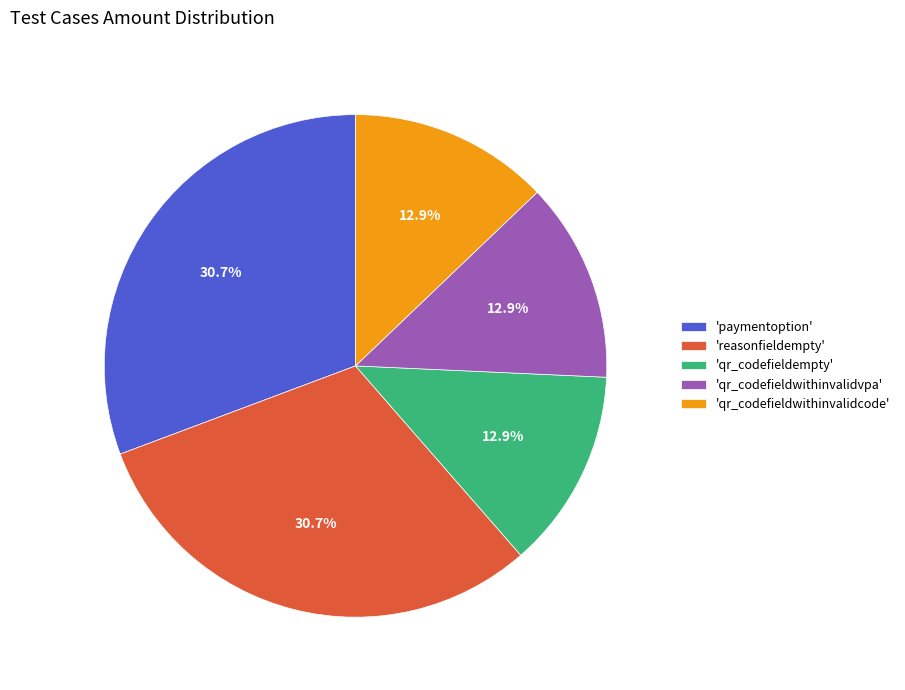

Is there a majority slice in this chart?

No